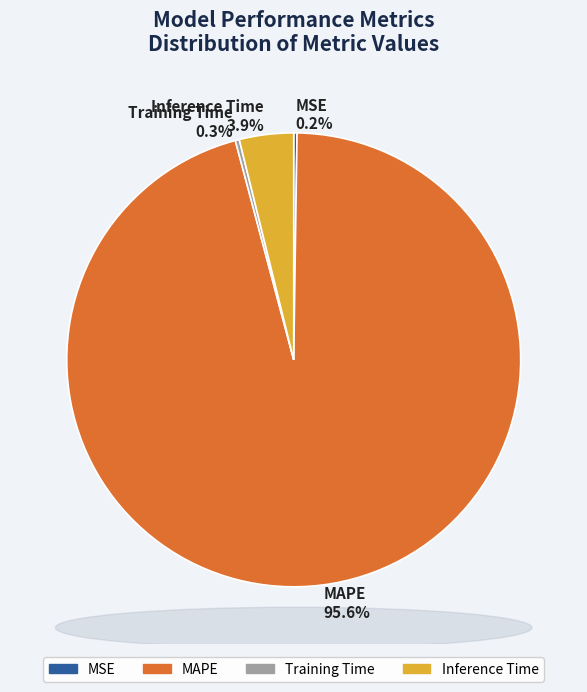

True or false: Training Time accounts for 0% of the total.

True